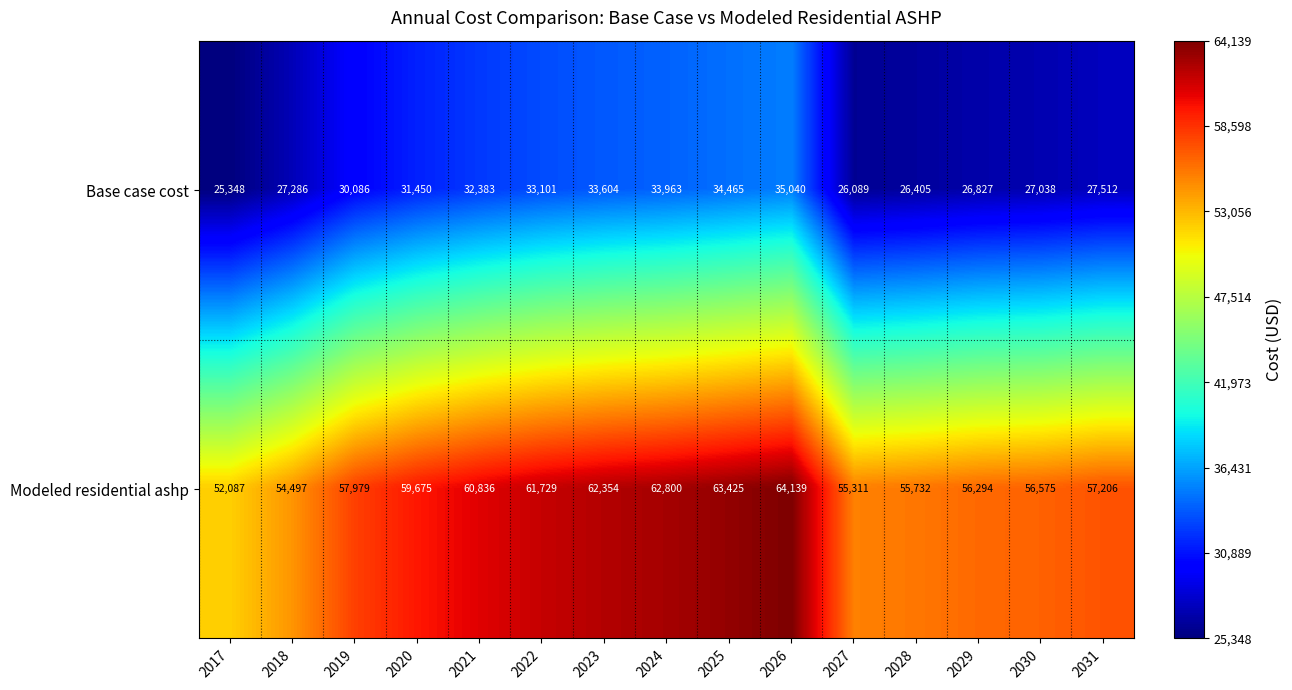

Which series has the widest spread of values?

Modeled residential ashp